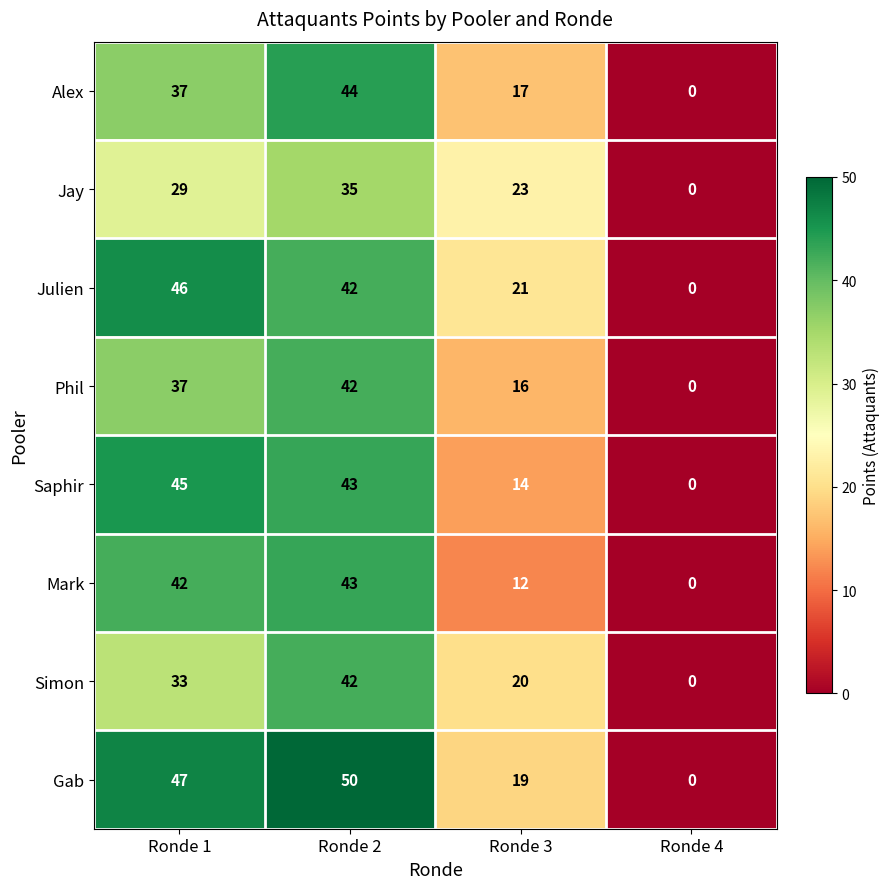

What is the sum of all Alex values?

98